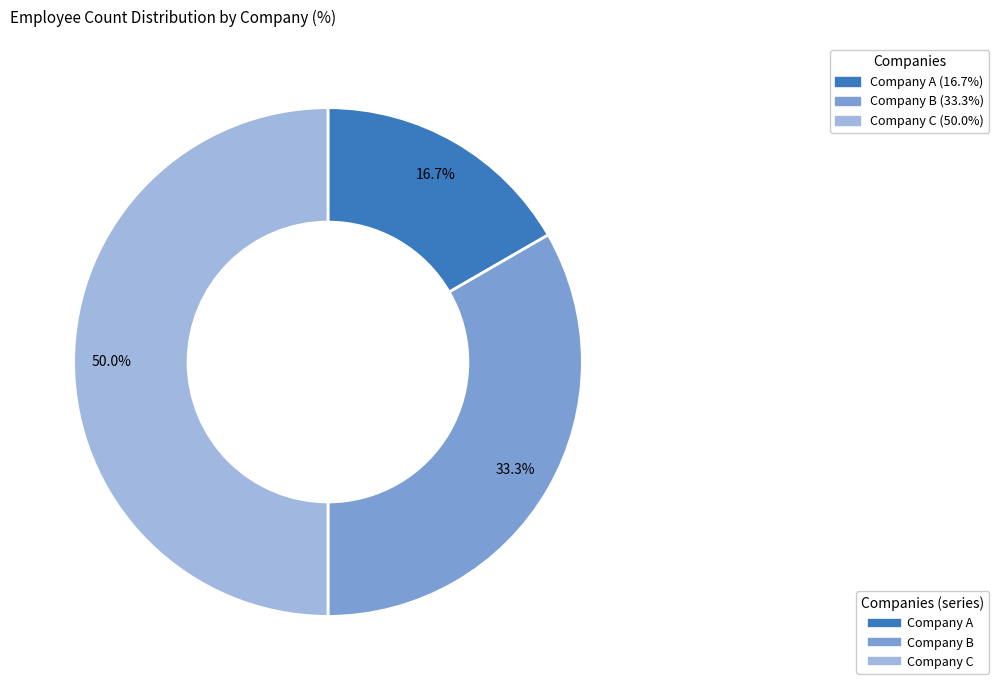

Rank the categories by value from highest to lowest.

Company C, Company B, Company A